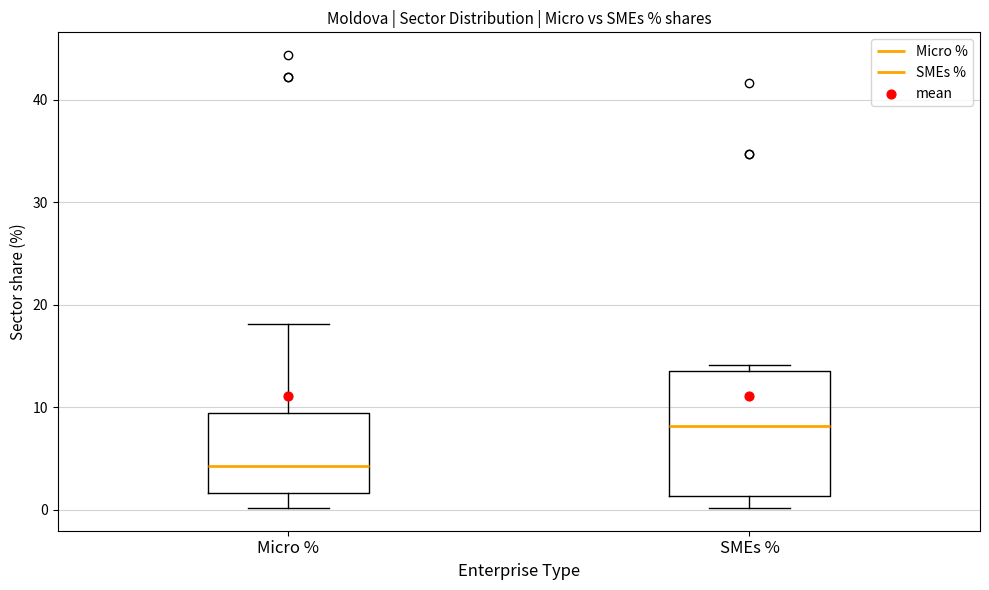

Reading left to right, read every box against the y-axis: the position of its median line, the range the box covers, and the ends of its whiskers. The values are not printed on the chart, so give them approximately, as read against the axis.

Micro %: median 4, box 2 to 9, whiskers 0 to 18
SMEs %: median 8, box 1 to 14, whiskers 0 to 14 (just above the box's upper edge)